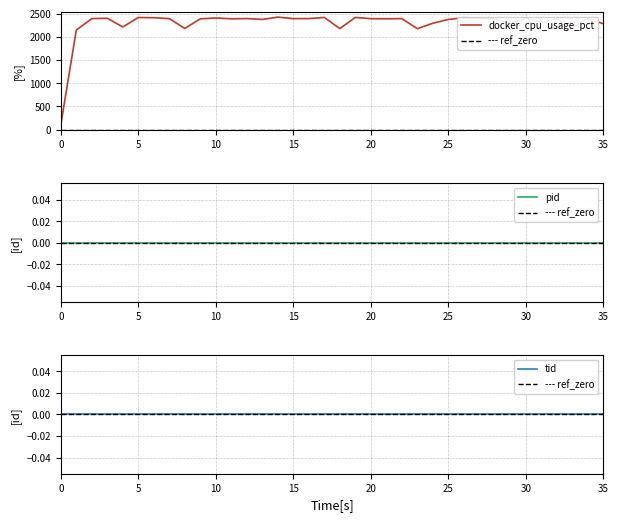

What is the label of the 15th point from the right?

21